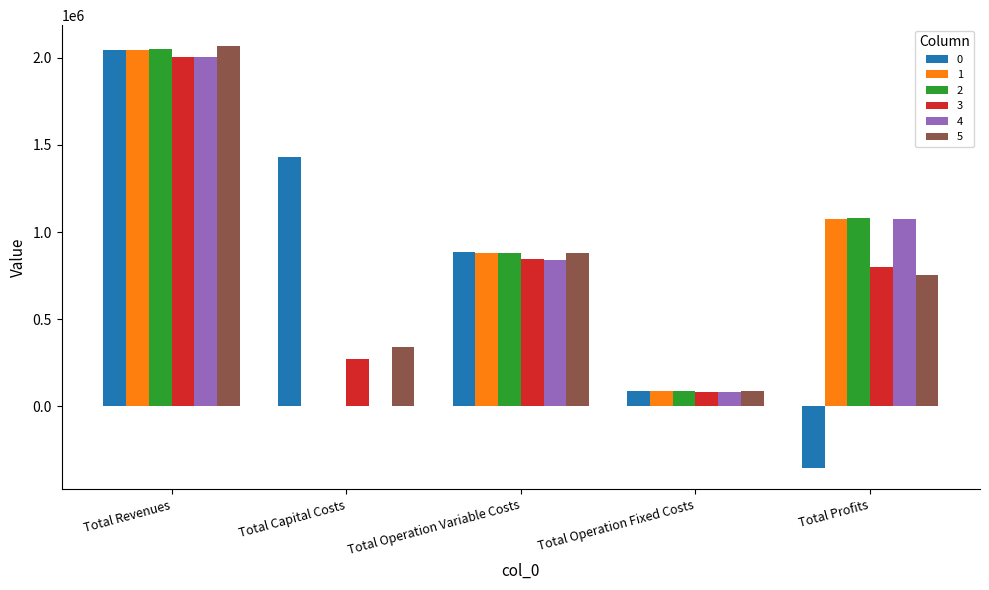

At which category is the sum across all series the highest?

Total Revenues